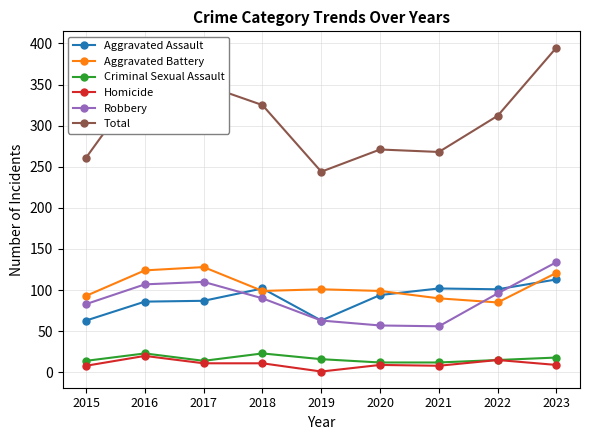

True or false: Criminal Sexual Assault and Aggravated Assault cross at least once.

False